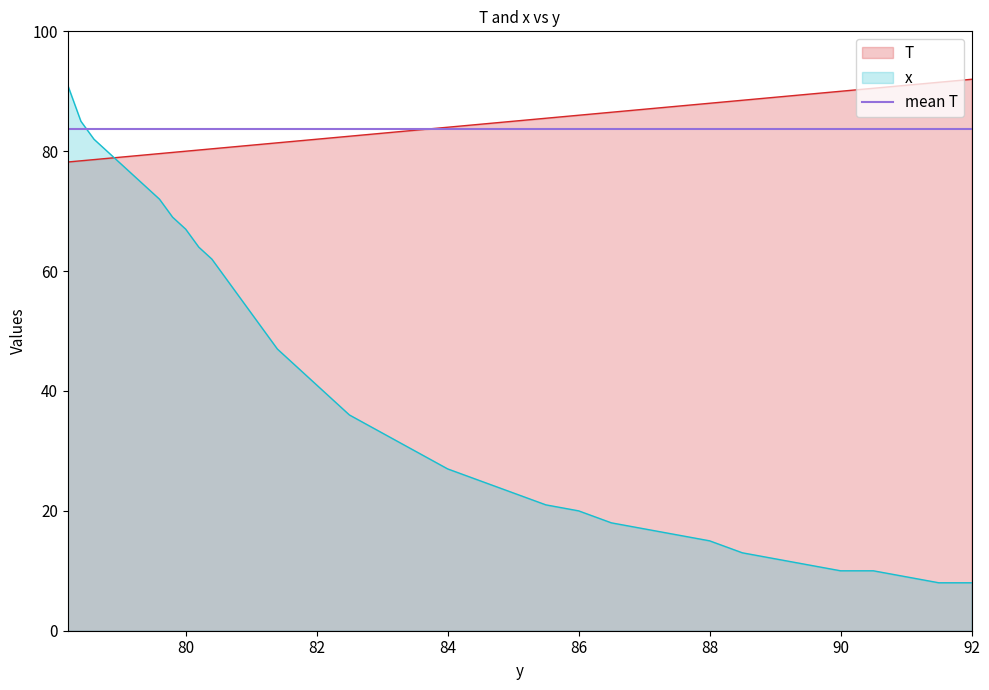

Is it true that T equals 44.9 at 82?

False